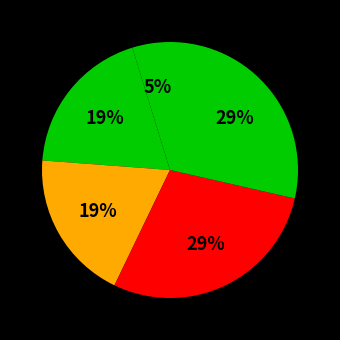

To the nearest percent, what is the average slice percentage?

20%